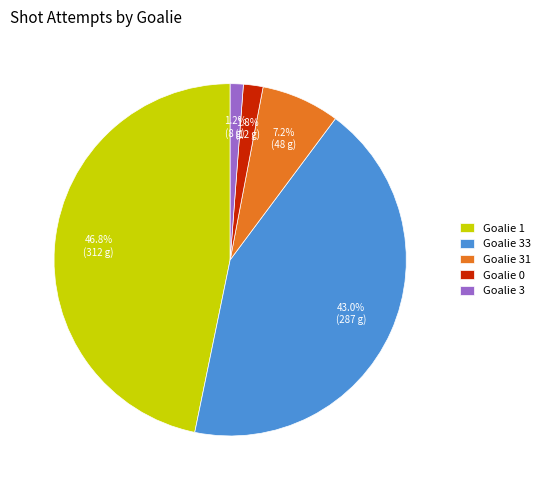

How many slices are in this pie chart?

5